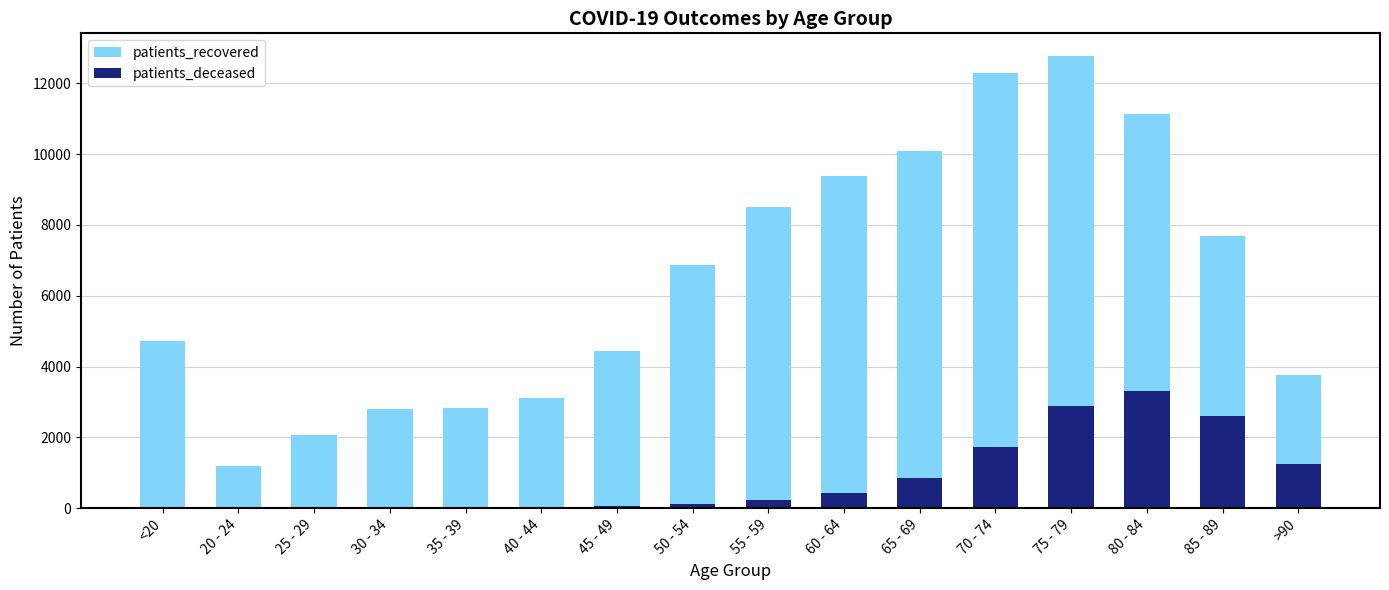

Where does the patients_deceased series first go above 235?

60 - 64